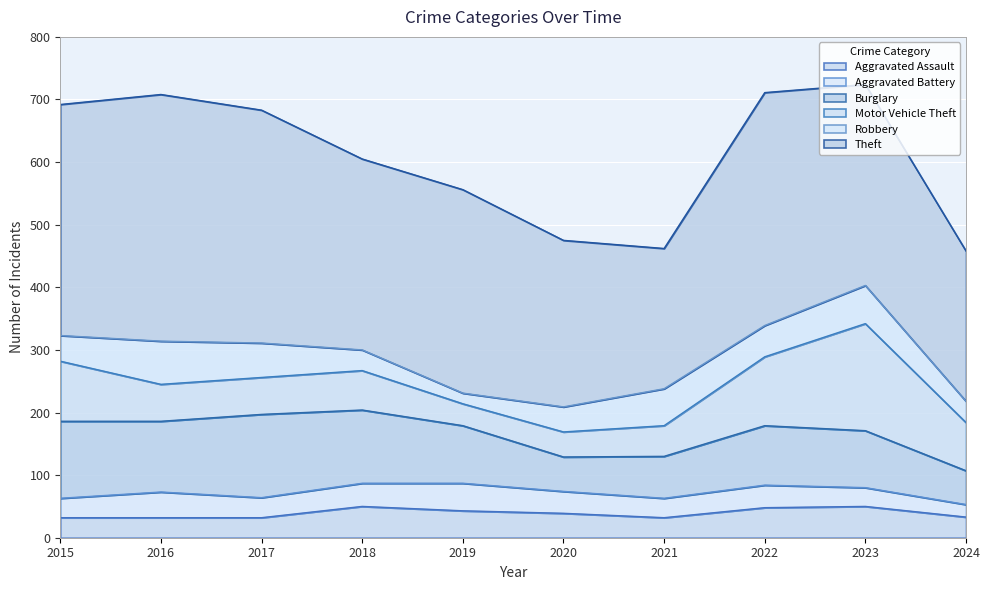

Which series has the largest range (max minus min)?

Theft